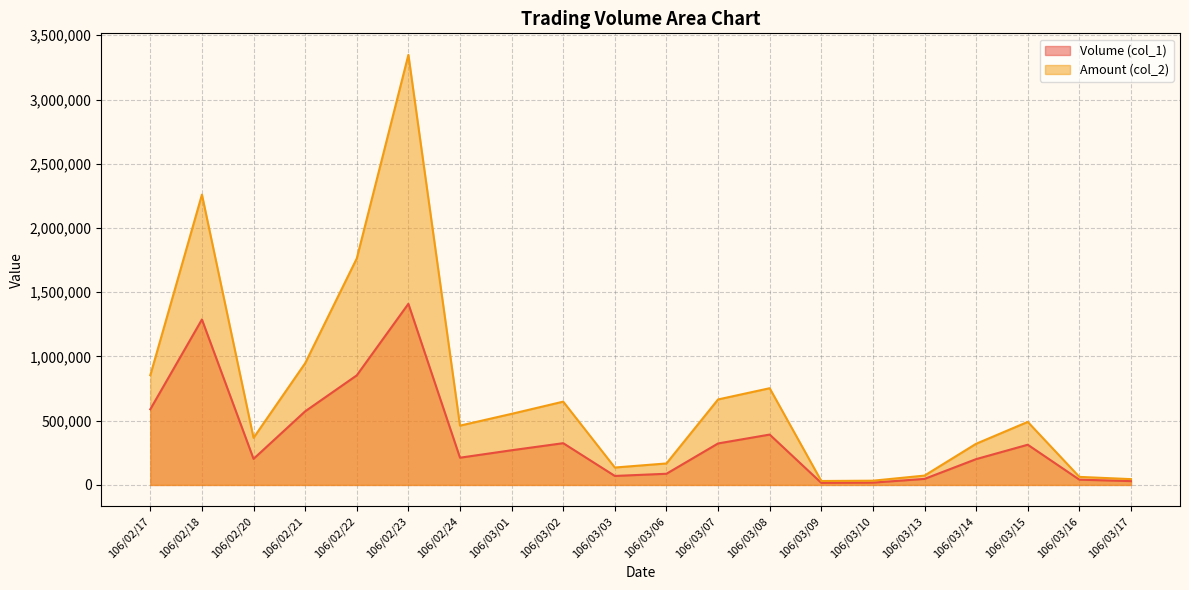

What is the maximum value shown in the chart?

3347840